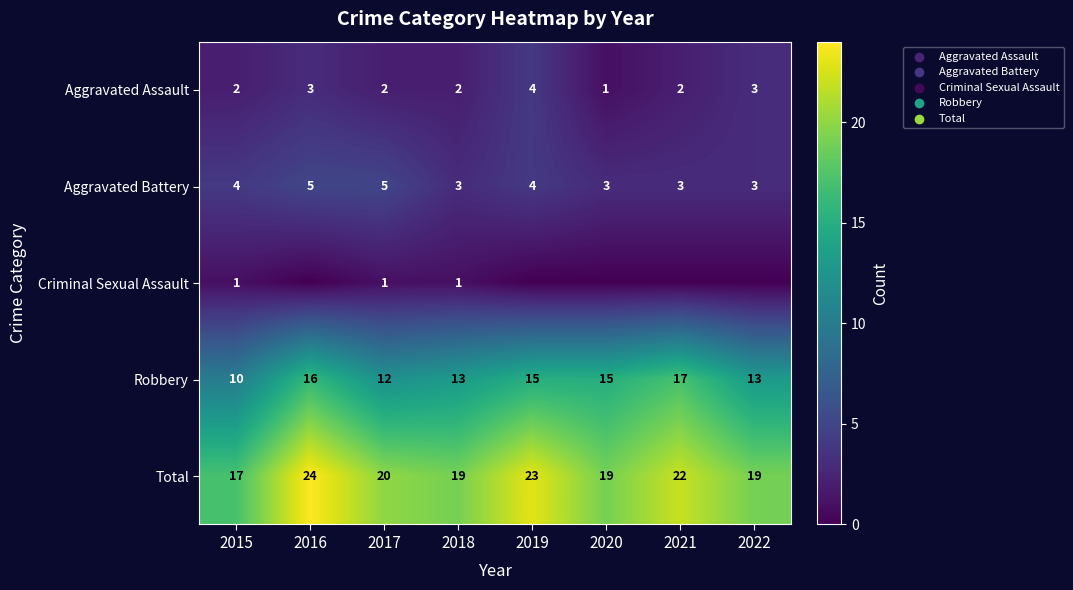

Which series changed the most between 2015 and 2017?

Total